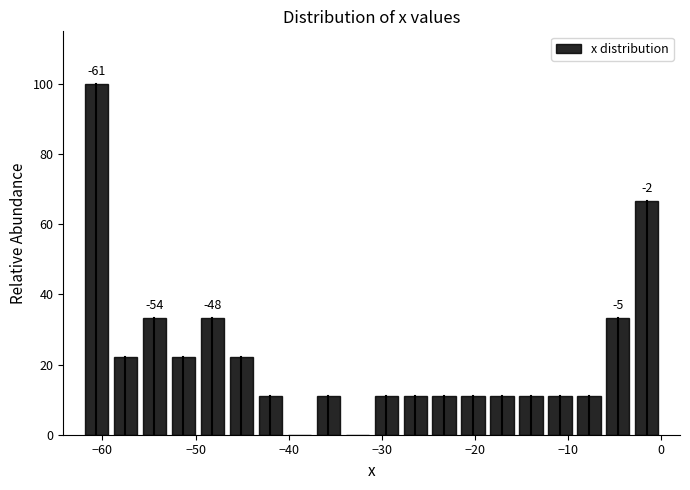

Read against the x-axis, roughly where is the centre of the tallest bar?

-61